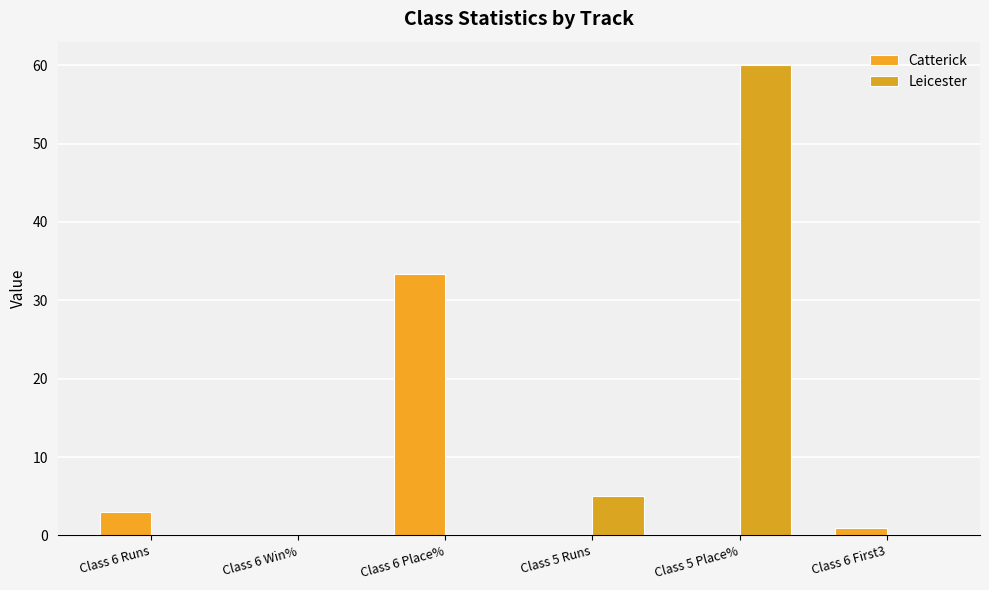

Reading left to right, what are all the values shown in this chart?

Catterick: Class 6 Runs=3.0	Class 6 Win%=0.0	Class 6 Place%=33.3	Class 5 Runs=0.0	Class 5 Place%=0.0	Class 6 First3=1.0
Leicester: Class 6 Runs=0.0	Class 6 Win%=0.0	Class 6 Place%=0.0	Class 5 Runs=5.0	Class 5 Place%=60.0	Class 6 First3=0.0